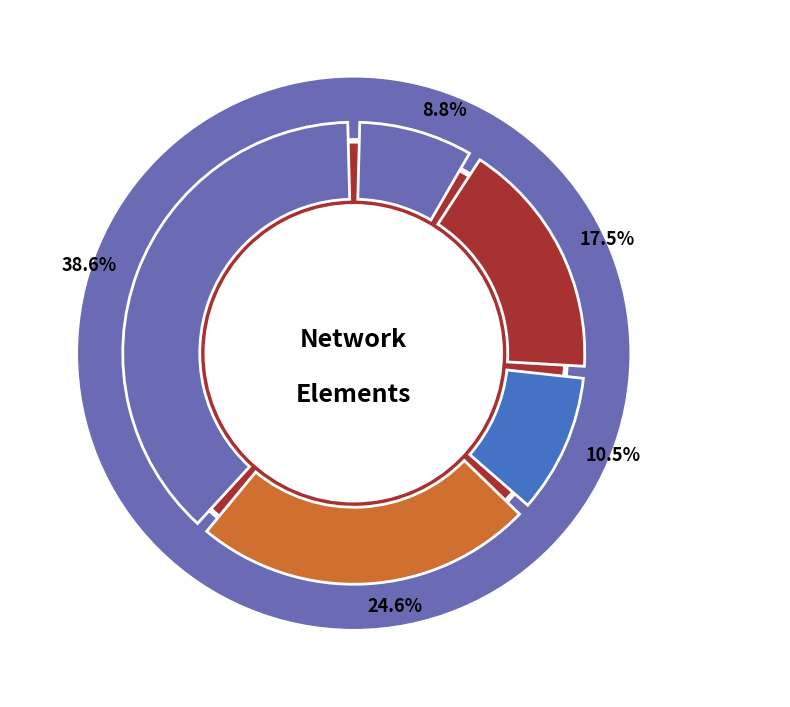

Do trafo and line together represent more than half of the pie?

Yes